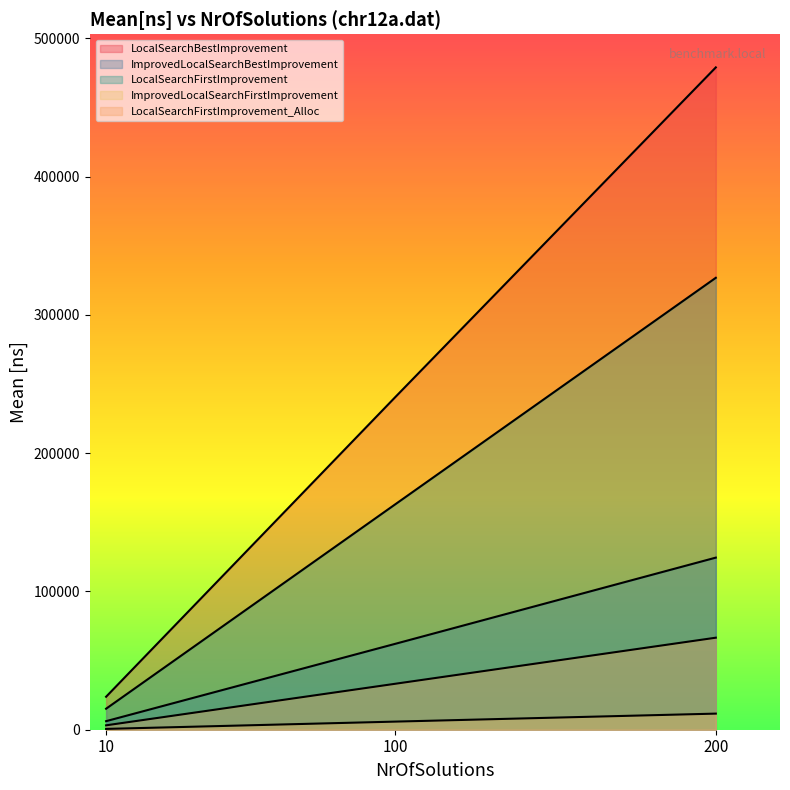

How many distinct data groups are displayed?

5